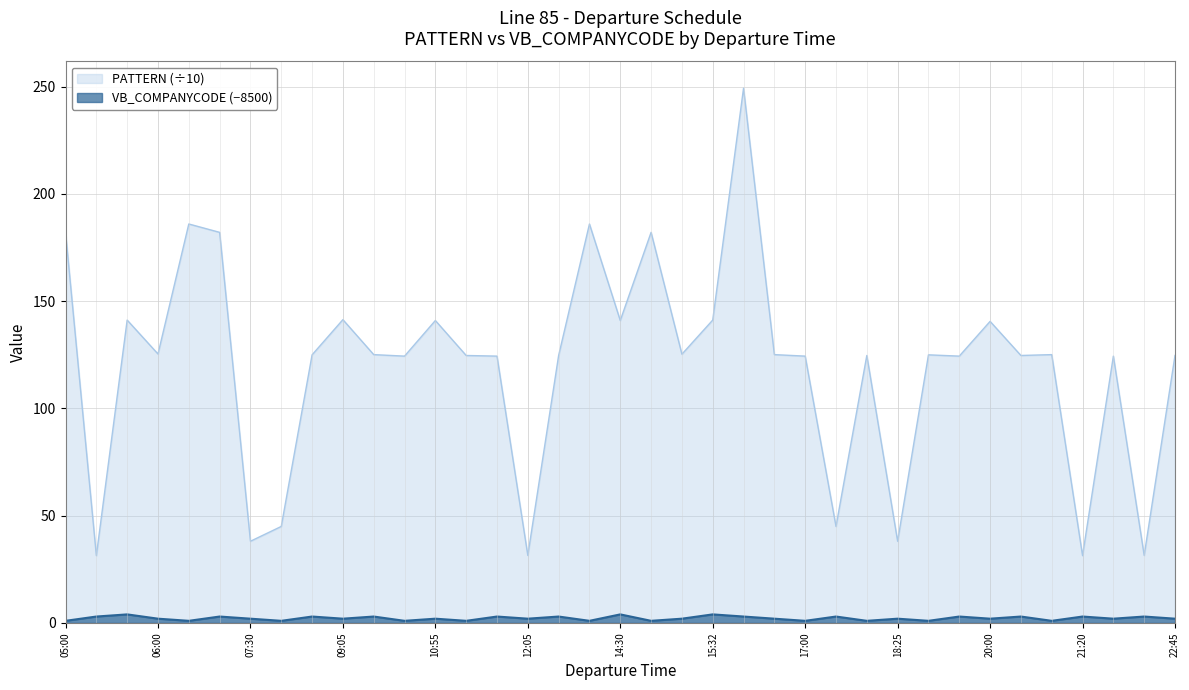

List the series in order of their overall mean, highest first.

PATTERN (÷10), VB_COMPANYCODE (−8500)